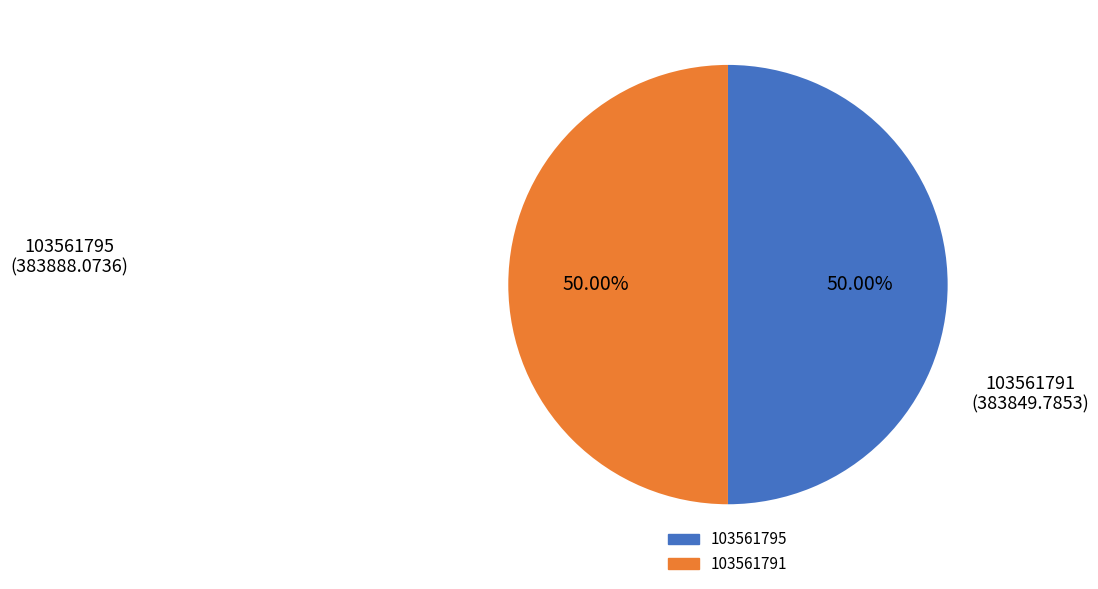

How many segments does this pie chart have?

2